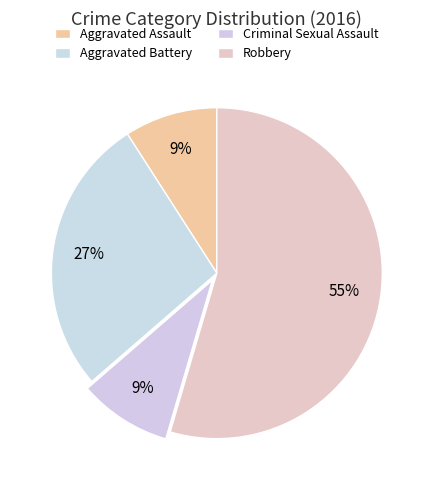

Which slice represents more than half of the pie?

Robbery